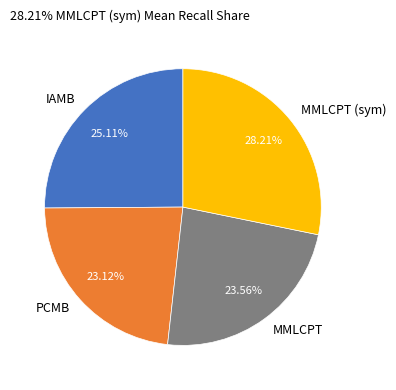

Does MMLCPT account for over 50% of the chart?

No